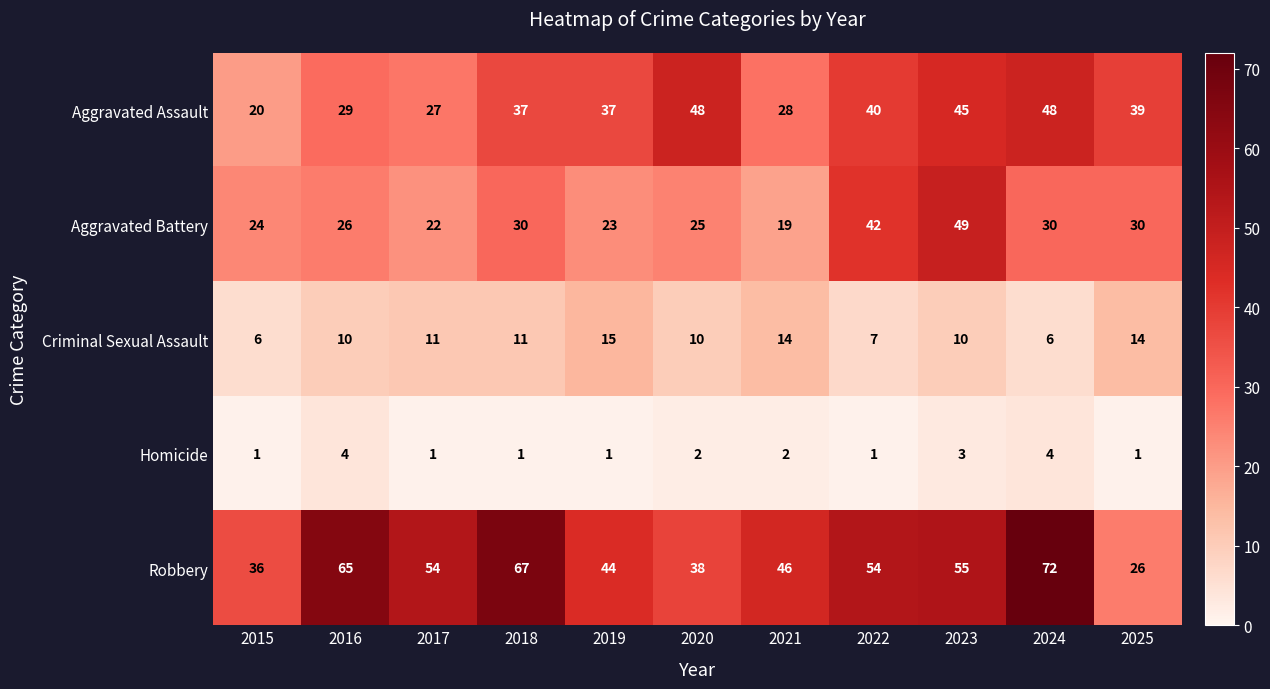

Is the value of Aggravated Assault at 2018 greater than the value of Criminal Sexual Assault at 2021?

Yes